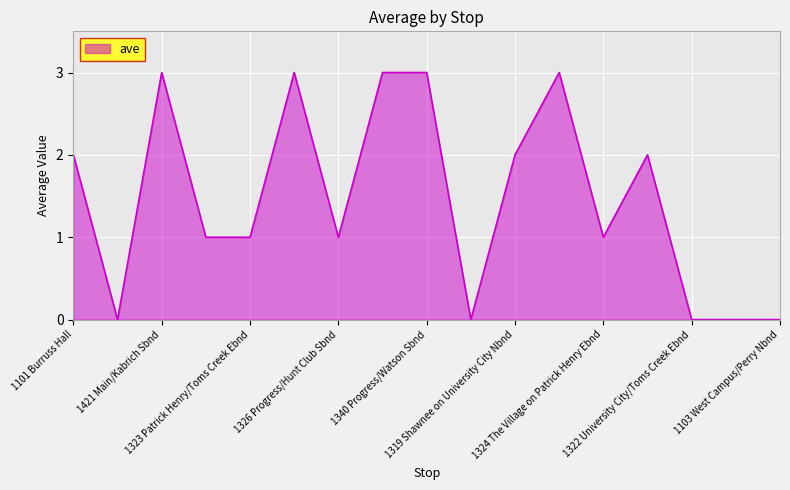

How many lines are shown in the chart?

1